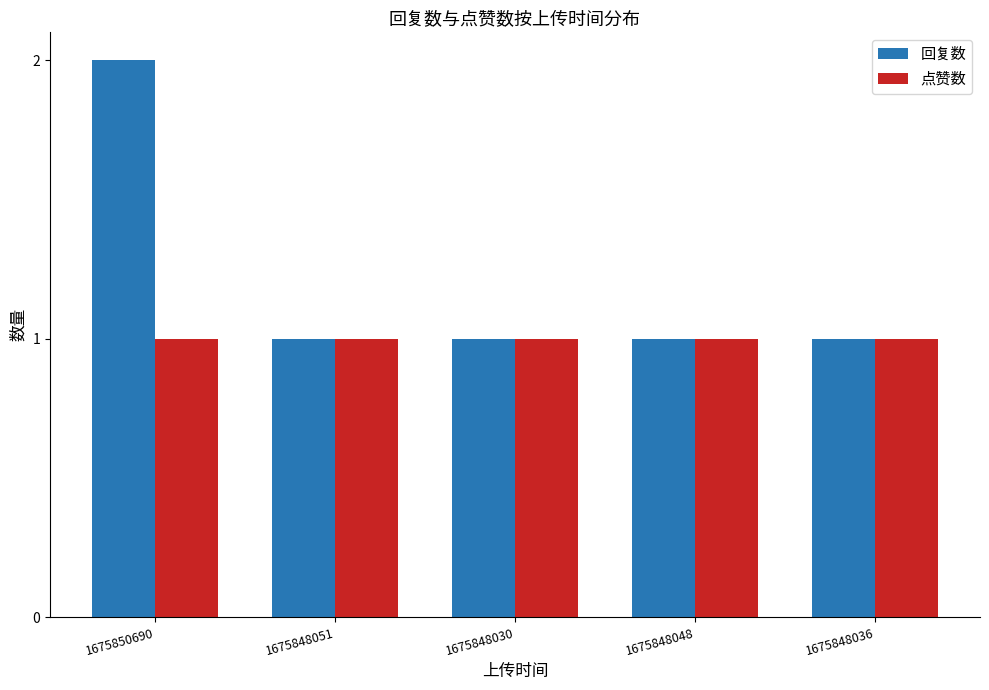

The 点赞数 series shows 1 at 1675848036. True or false?

True